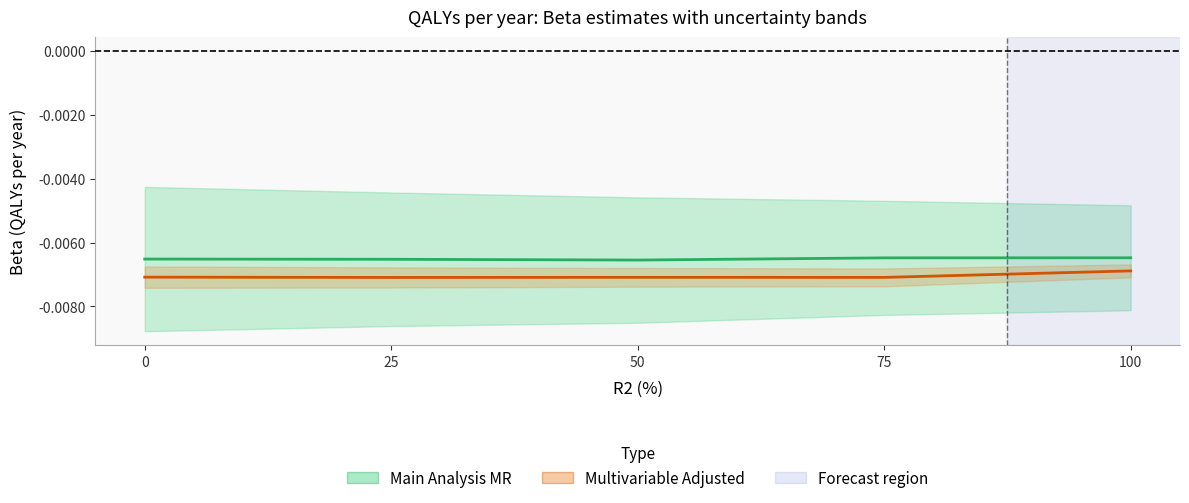

True or false: Multivariable Adjusted and Main Analysis MR intersect in this chart.

False